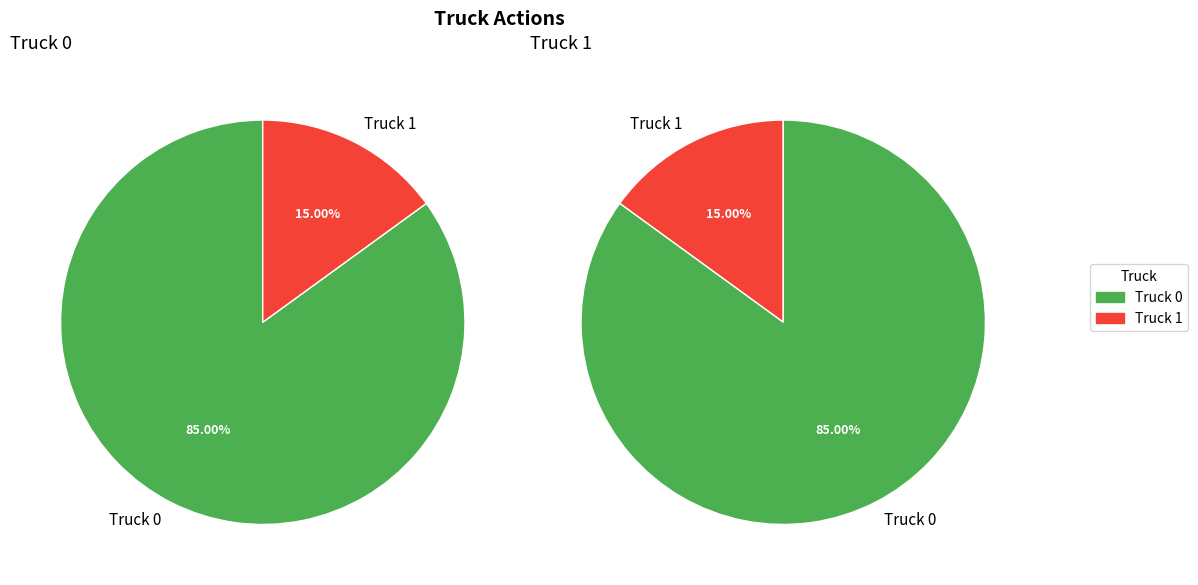

How many segments does this pie chart have?

2